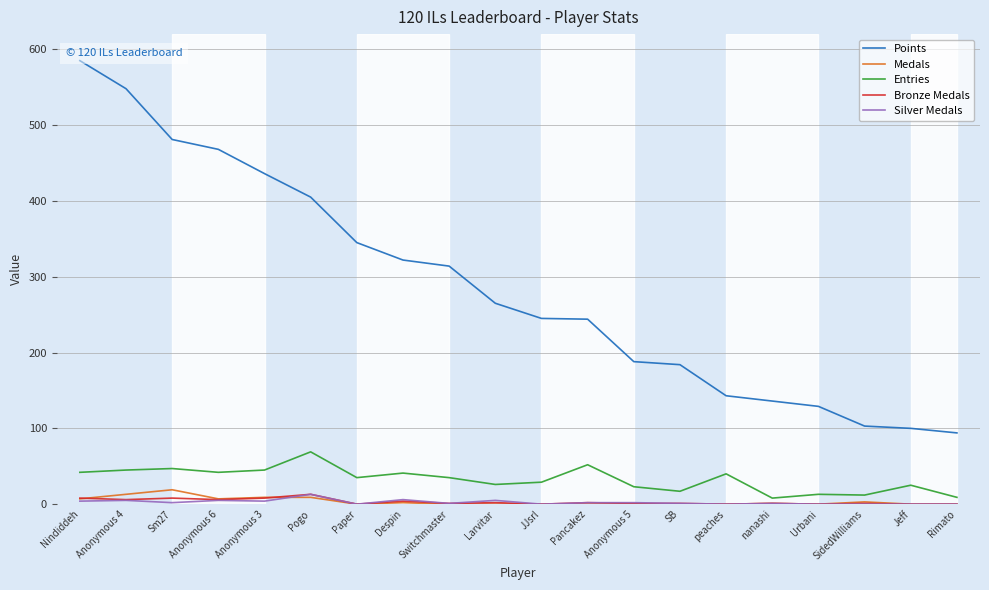

What are all the series names shown in the legend?

Points, Medals, Entries, Bronze Medals, Silver Medals